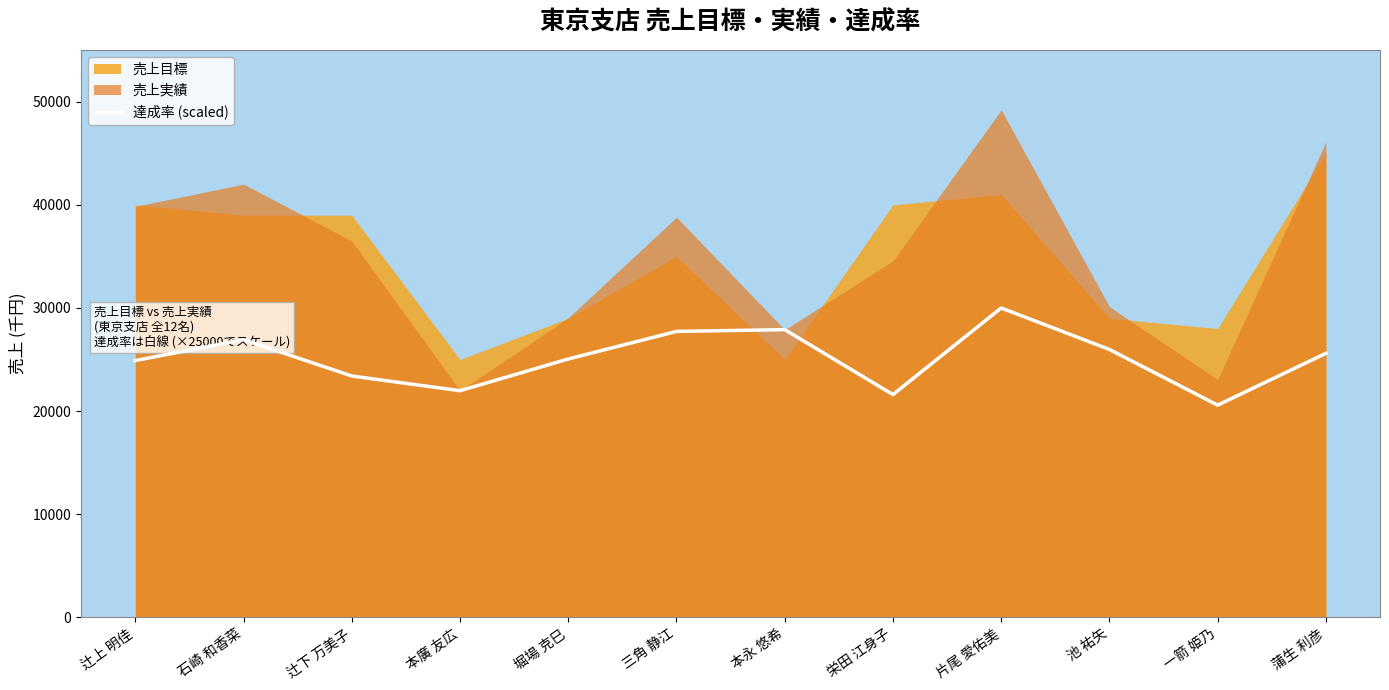

Reading left to right, what are all the values shown in this chart?

辻上 明佳=24900.0	石崎 和香菜=26925.0	辻下 万美子=23400.0	本廣 友広=21975.0	堀場 克巳=25050.0	三角 静江=27725.0	本永 悠希=27900.0	栄田 江身子=21600.0	片尾 愛佑美=30000.0	池 祐矢=25975.0	一箭 姫乃=20575.0	蒲生 利彦=25600.0